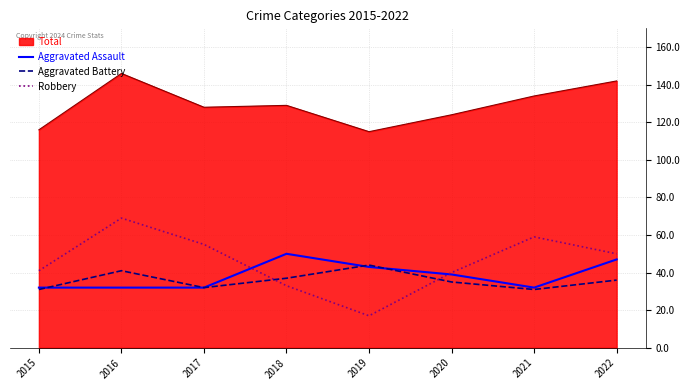

What value does the Robbery series have at 2017, to the nearest 5?

55